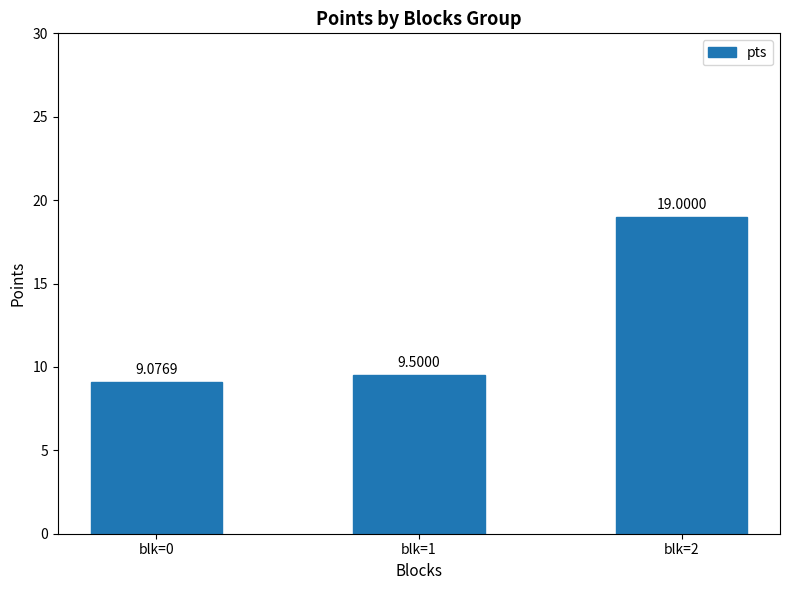

What is the minimum value shown in the chart?

9.1